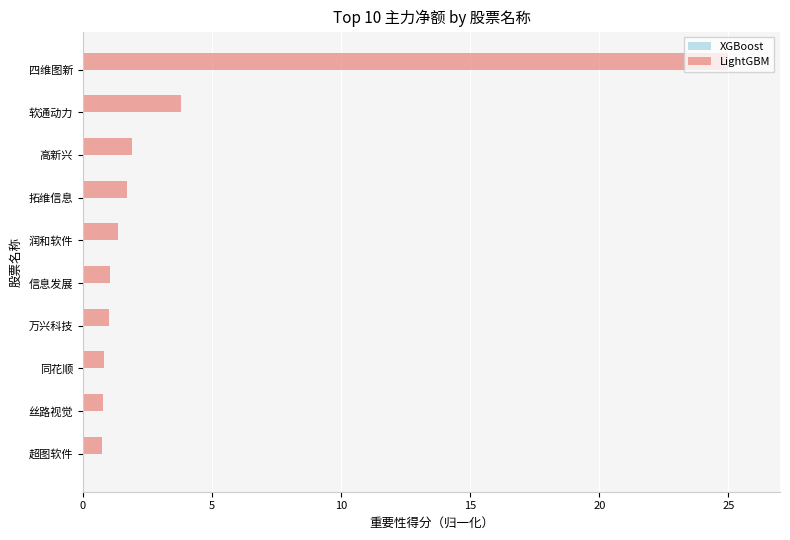

What is the label of the 9th bar from the bottom?

软通动力